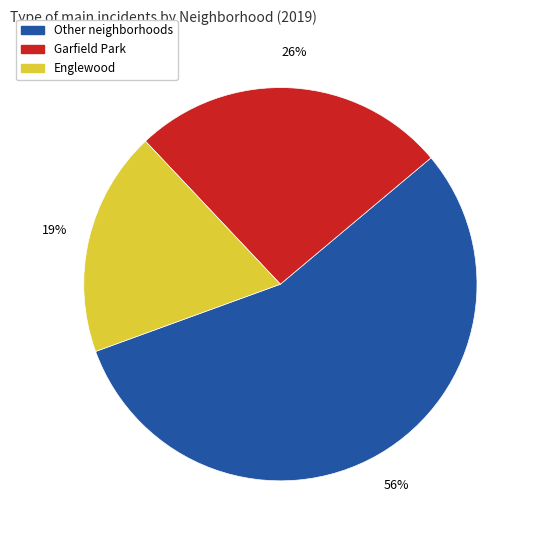

How many segments does this pie chart have?

3